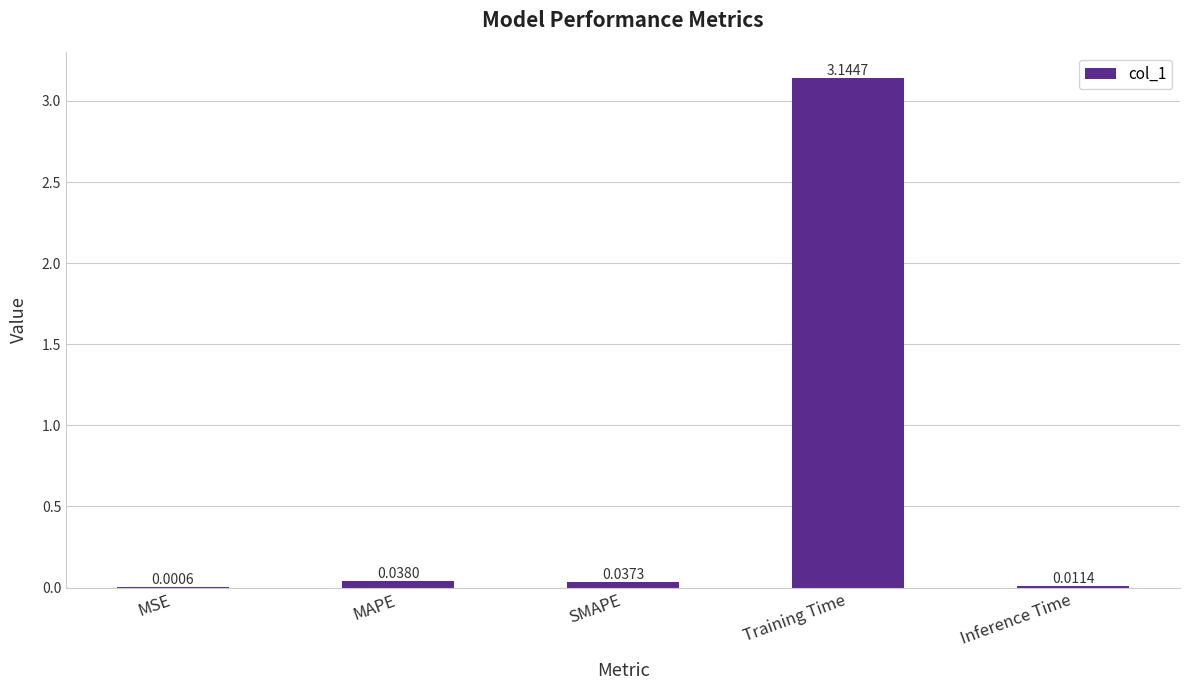

At which category does the chart reach its peak across all series?

Training Time